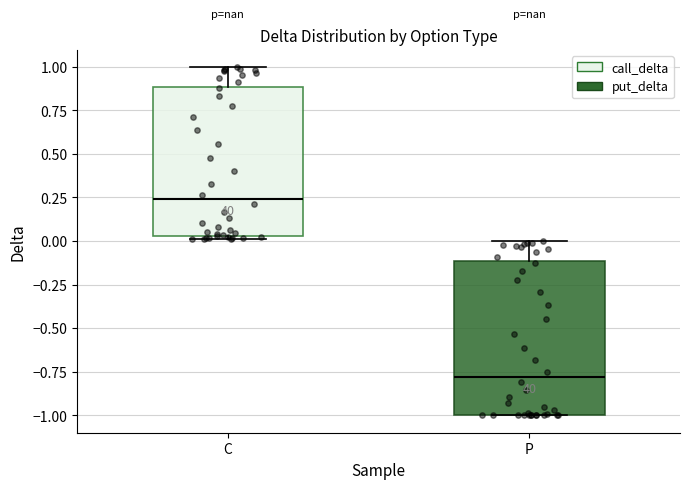

Which box's median line is the highest?

C